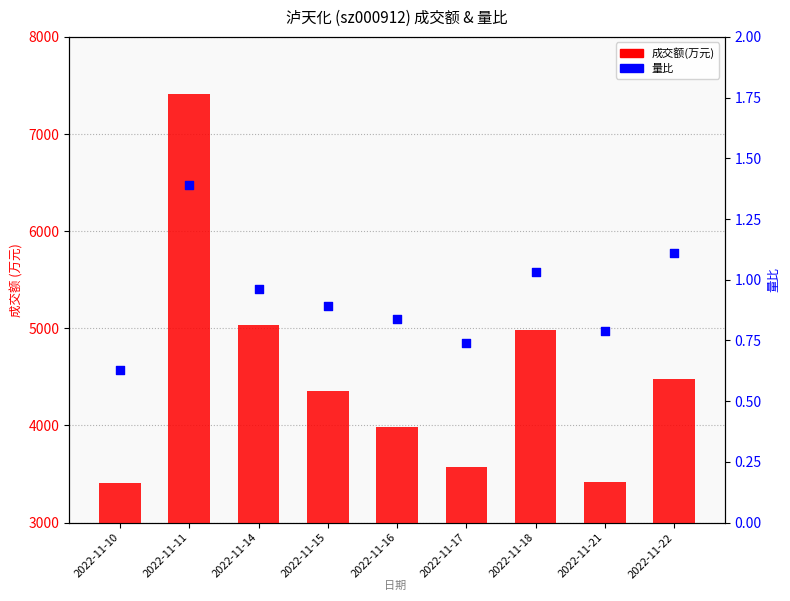

What are all the series names shown in the legend?

成交额(万元), 量比